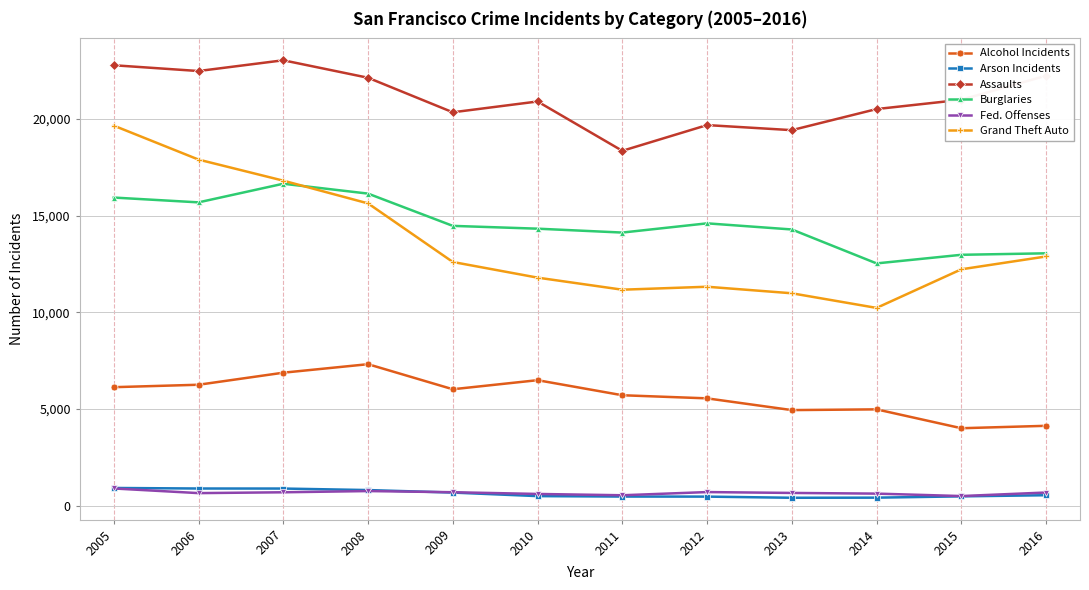

The Alcohol Incidents series shows 4939 at 2013. True or false?

True